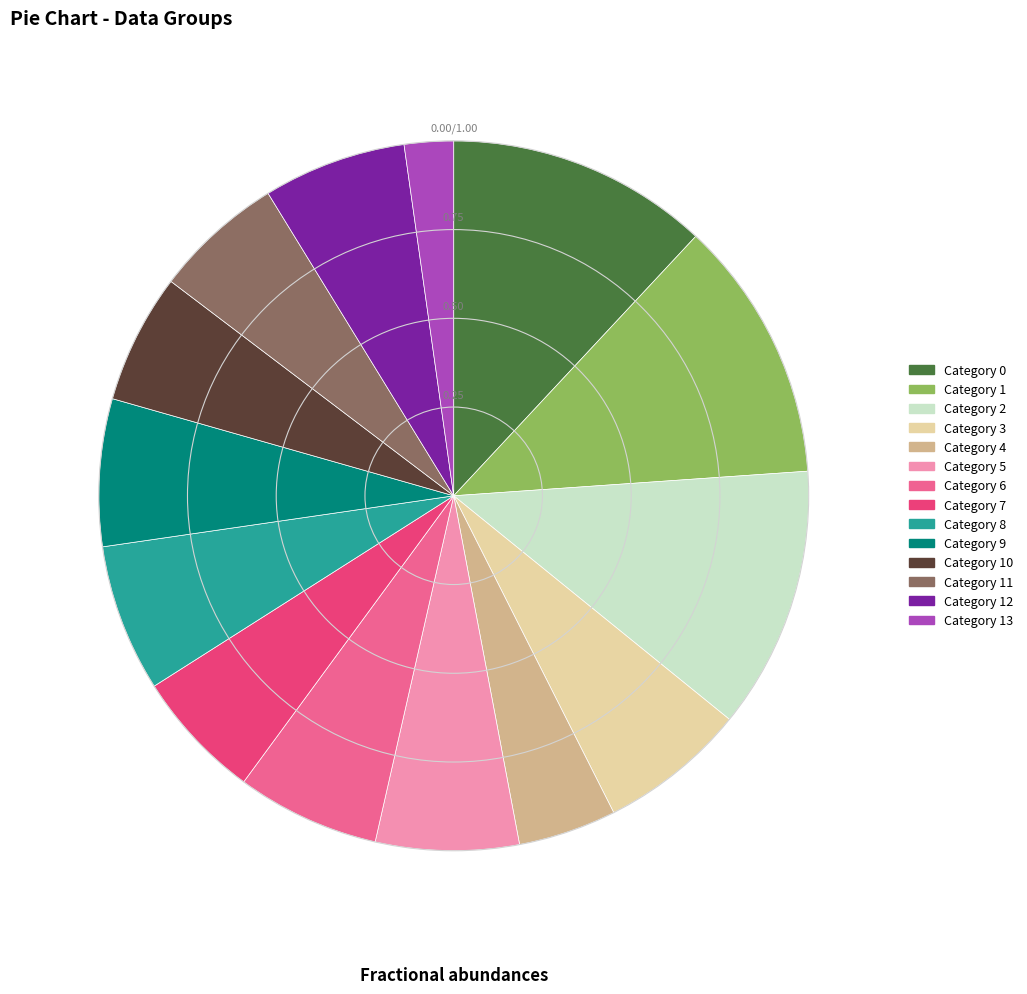

Is the sum of Category 10 and Category 7 greater than half?

No